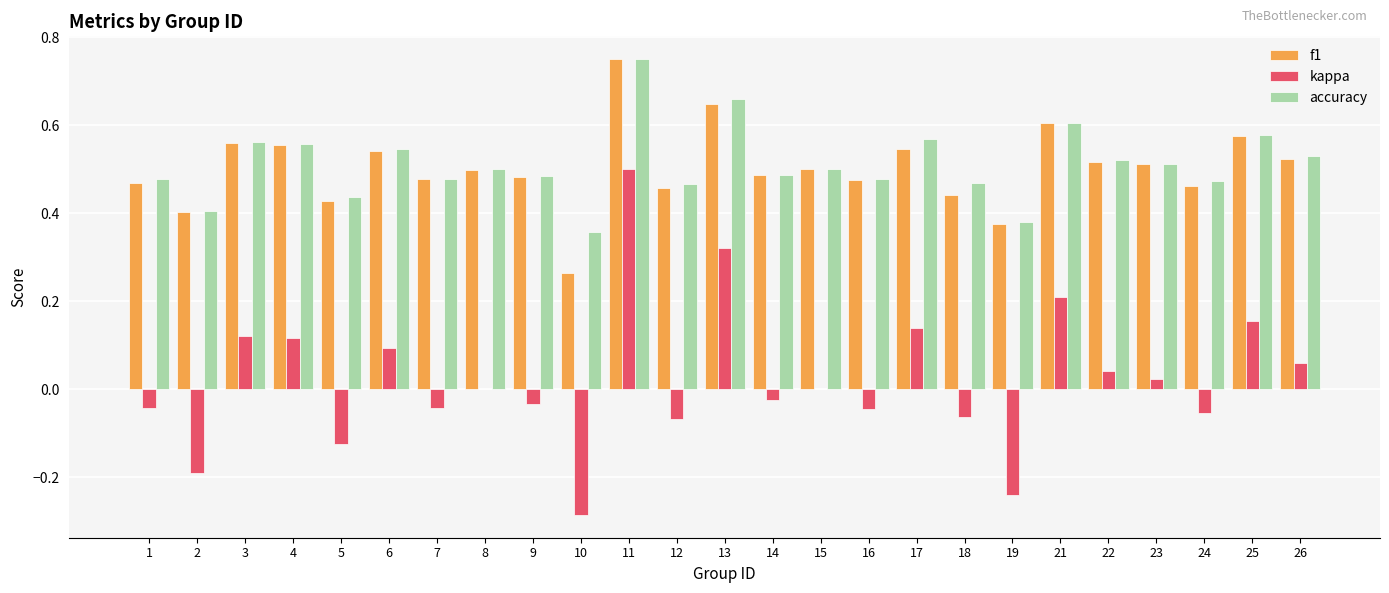

Which category has the highest value in the accuracy series?

11